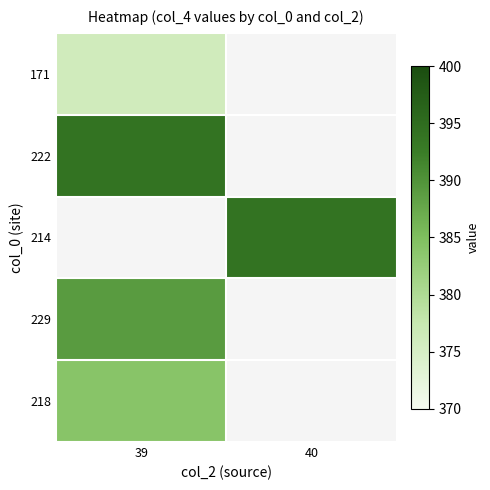

At which label is 171 closest to 376?

39